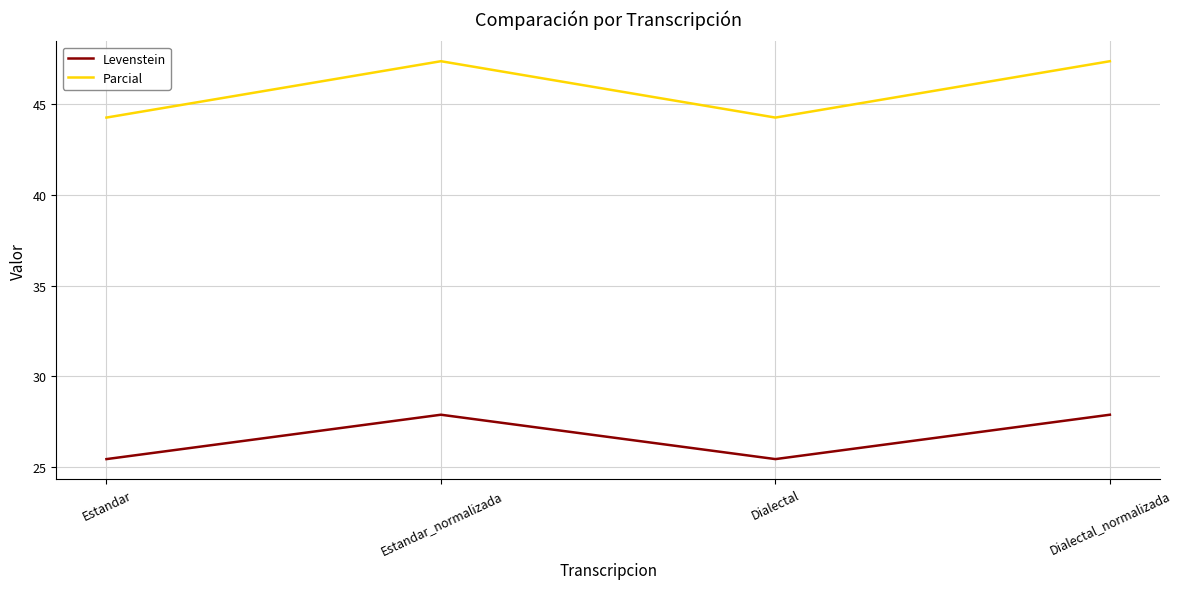

Where is the first local minimum for Levenstein?

Dialectal